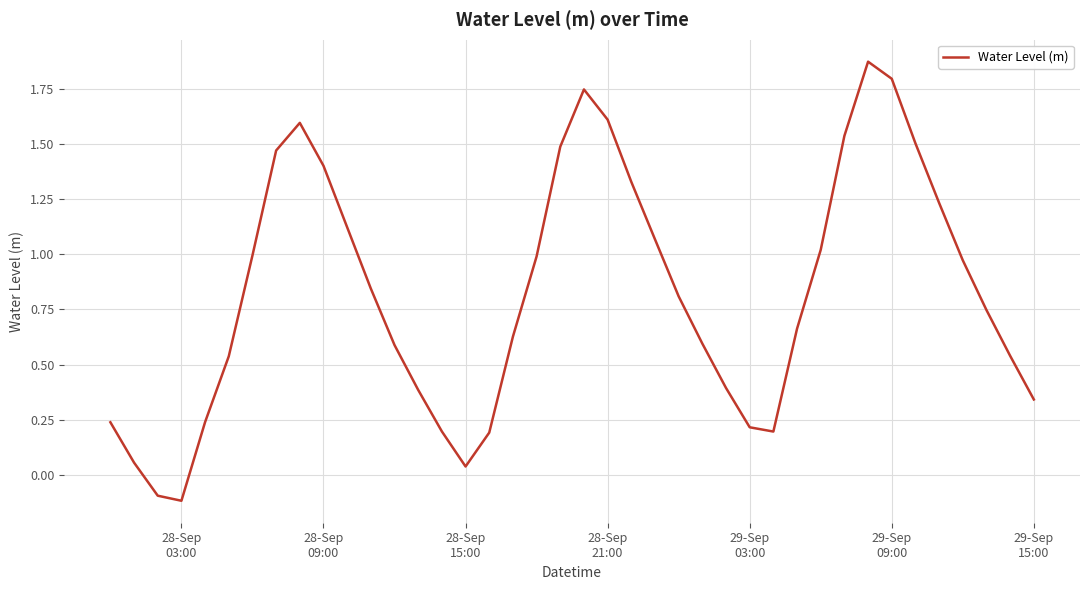

What is the difference between the maximum and minimum values?

2.0